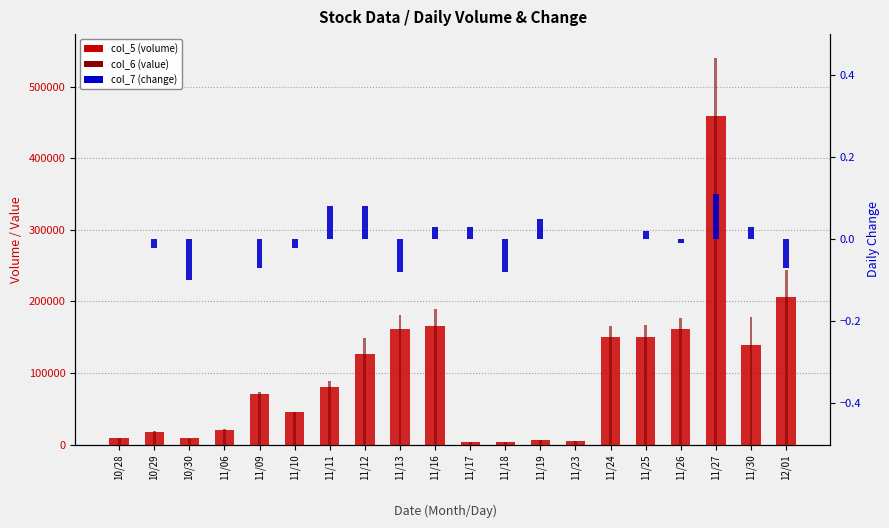

Are the bars horizontal?

No